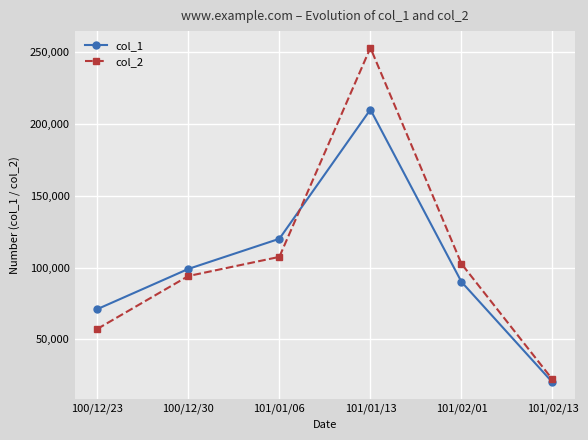

What is the approximate value of col_1 at 101/01/06?

120000